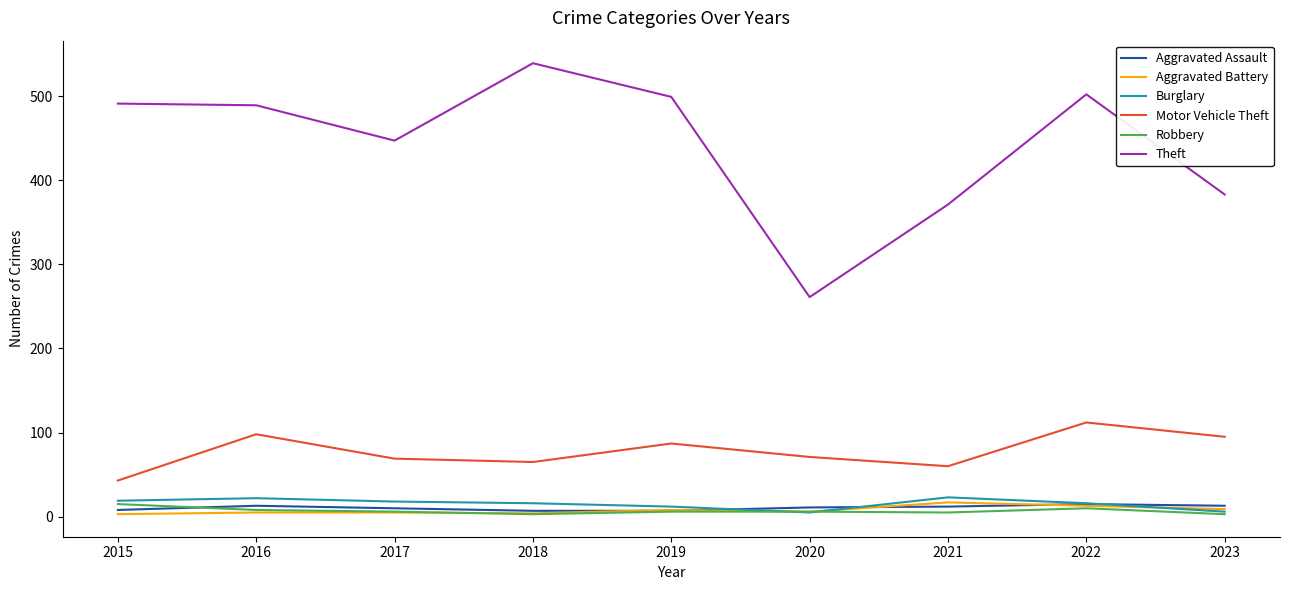

Which series has the largest range (max minus min)?

Theft